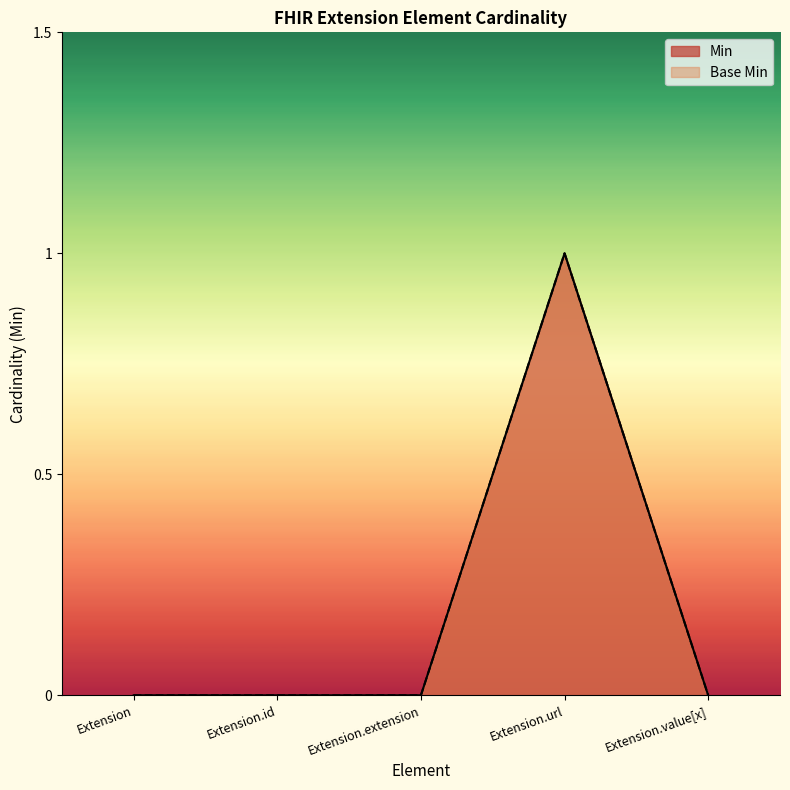

True or false: Min and Base Min intersect in this chart.

False